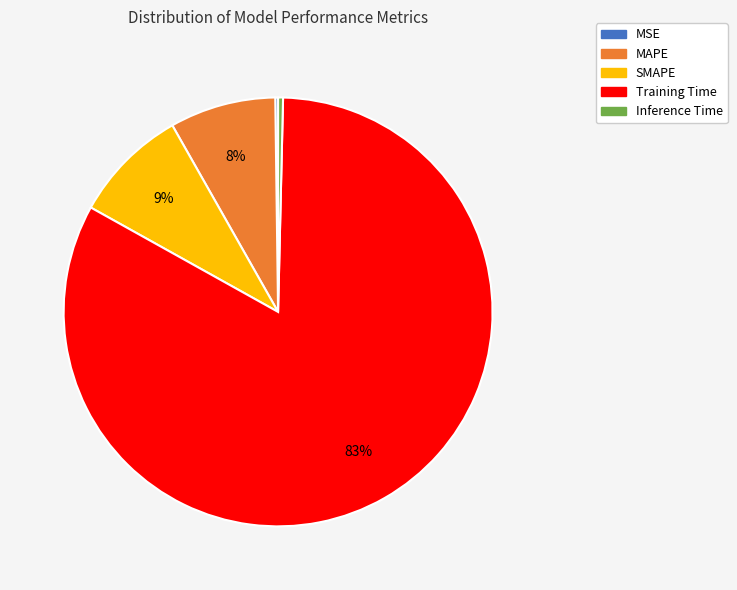

To the nearest percent, what is the difference between the largest and smallest slice percentages?

83%